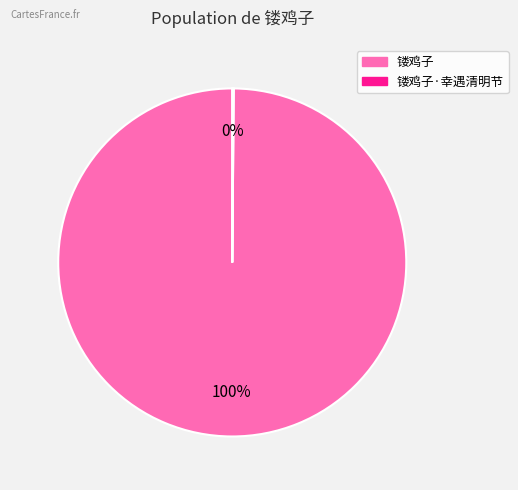

Is there a majority slice in this chart?

Yes